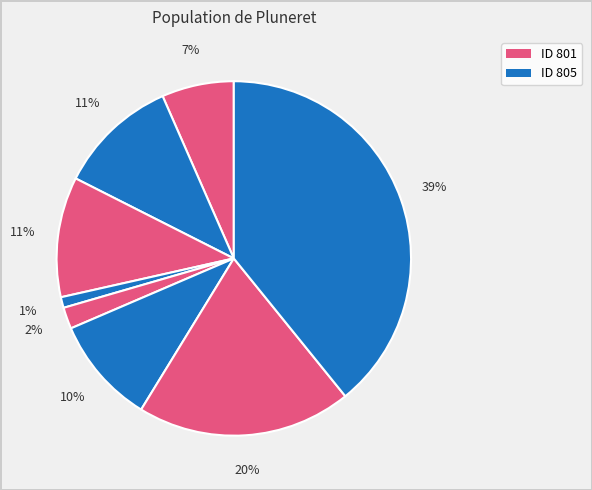

Count the number of slices in the pie.

8